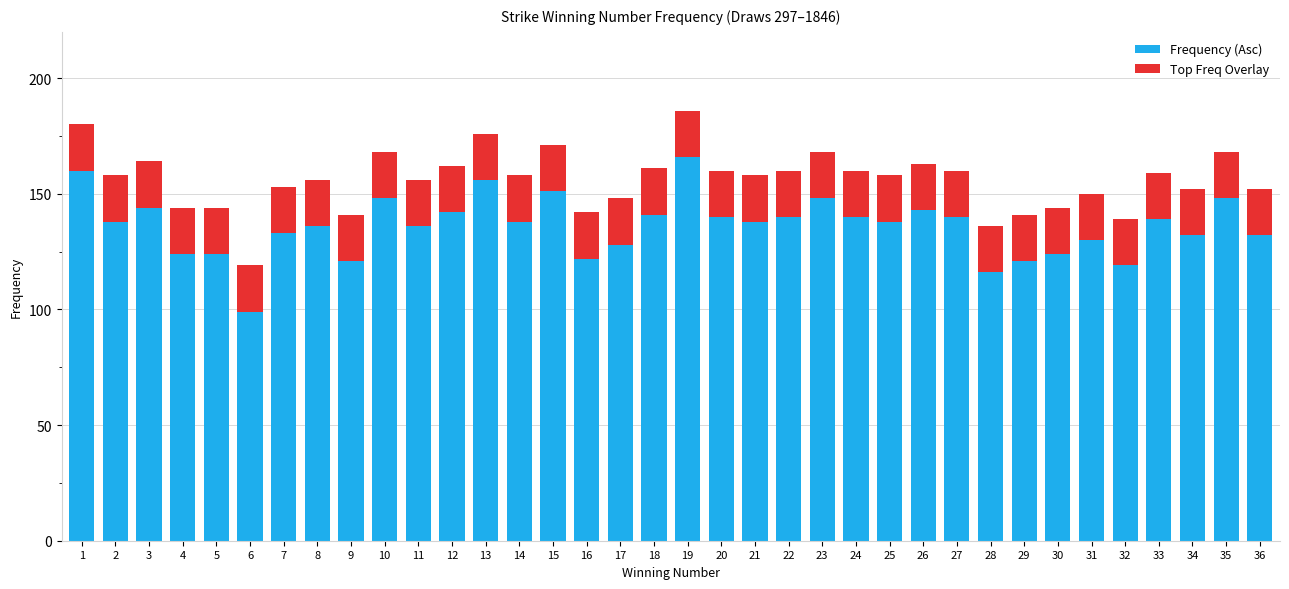

Count the number of categories in the chart.

36